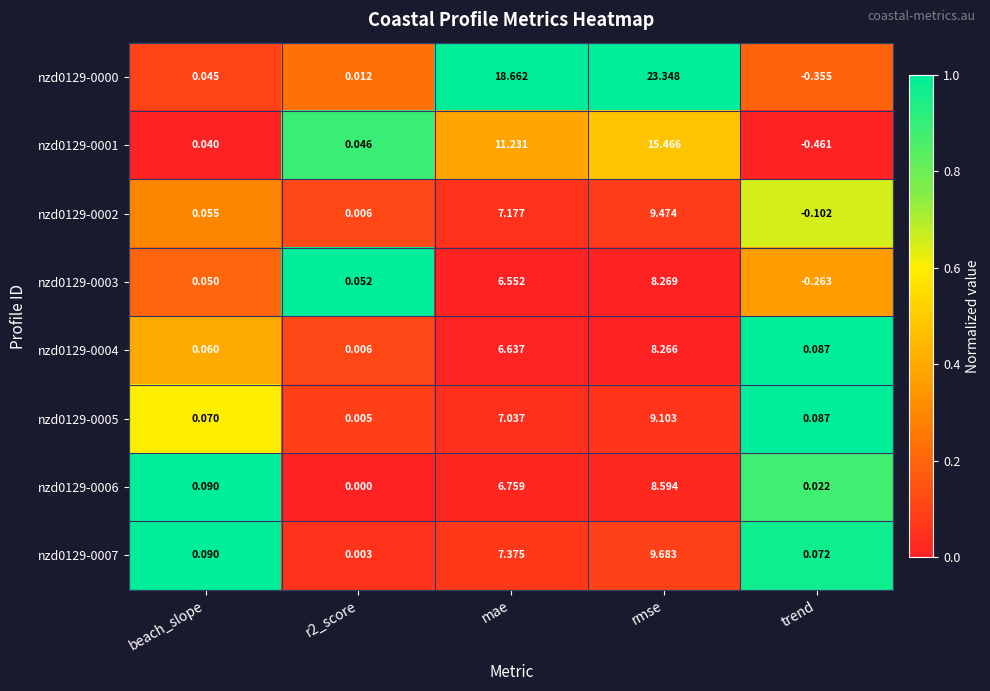

At which category does the chart reach its peak across all series?

rmse